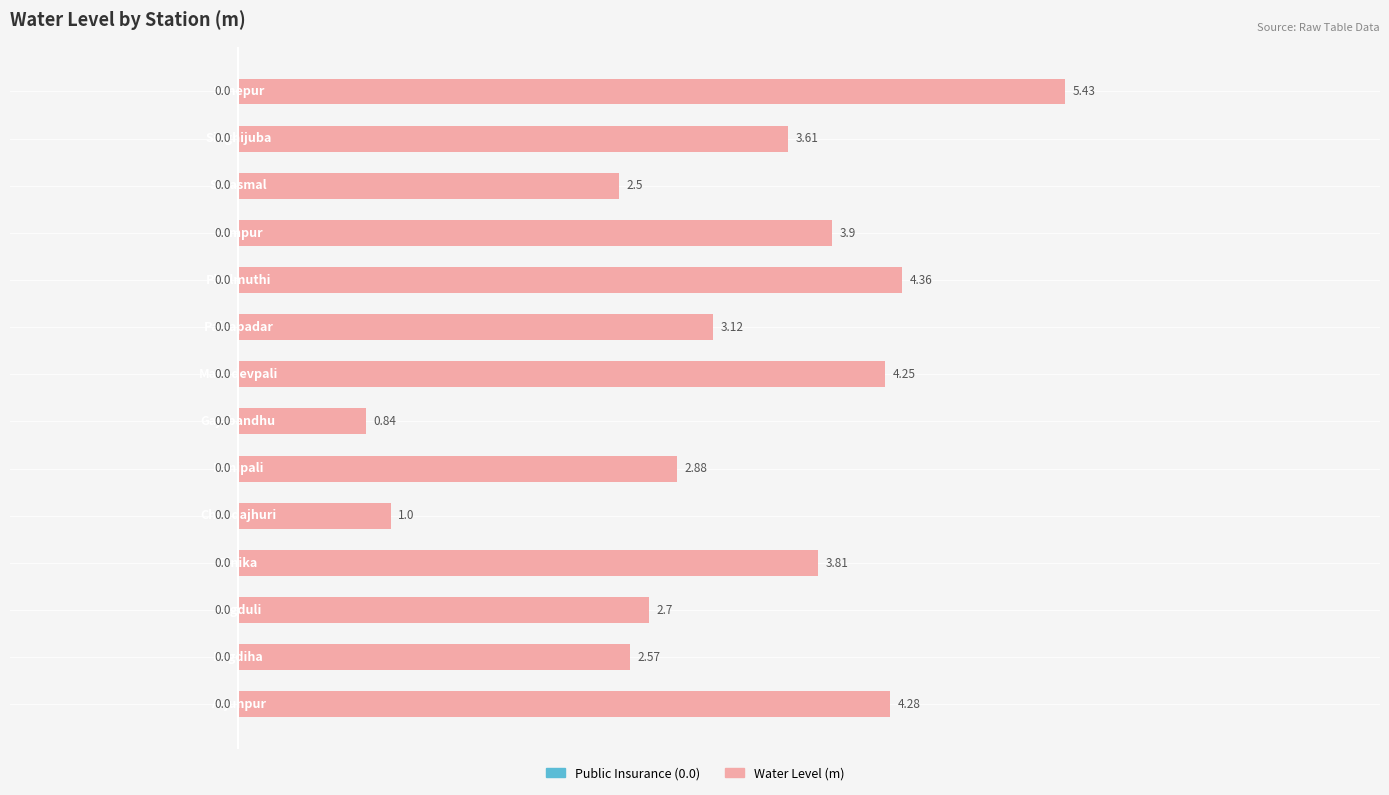

What is the average value?

3.2